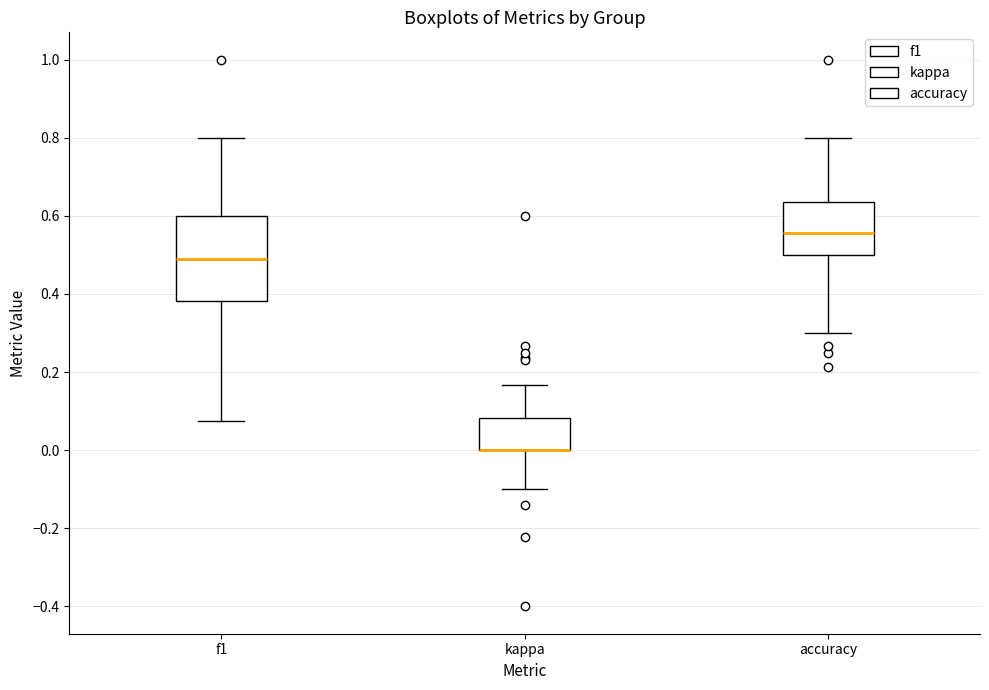

Reading left to right, transcribe this box plot: for each box, give where its median line is, the range the box spans, and where its two whiskers end, as read against the y-axis. The values are not printed on the chart, so give them approximately, as read against the axis.

f1: median 0.48, box 0.38 to 0.60, whiskers 0.08 to 0.80
kappa: median 0.00 (drawn on the box's lower edge), box 0.00 to 0.08, whiskers -0.10 to 0.16
accuracy: median 0.56, box 0.50 to 0.64, whiskers 0.30 to 0.80